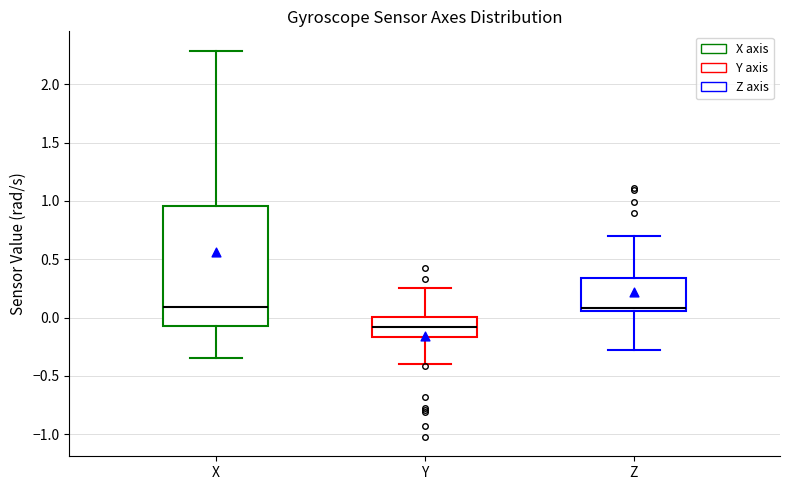

Where does the median line of the box for Y sit on the y-axis? The values are not printed on the chart, so give them approximately, as read against the axis.

-0.10